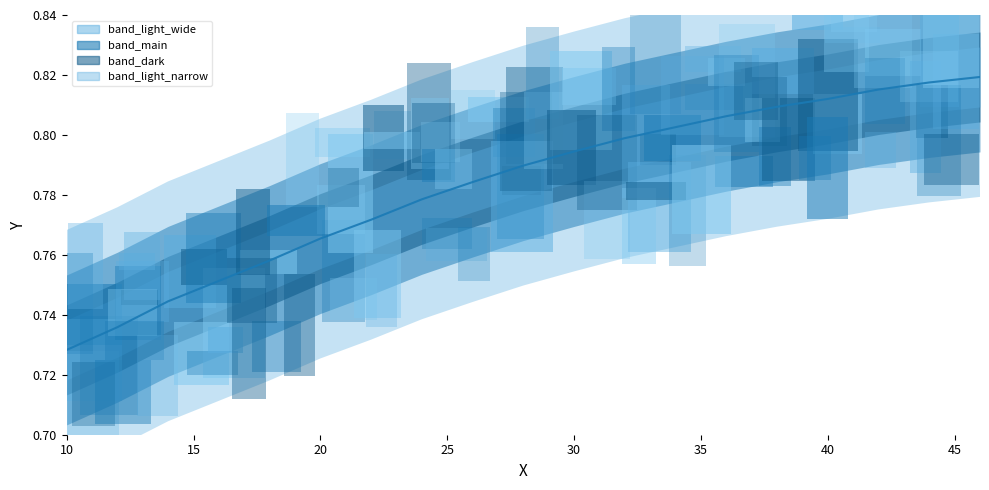

True or false: the data shows 0.2 at 16.

False